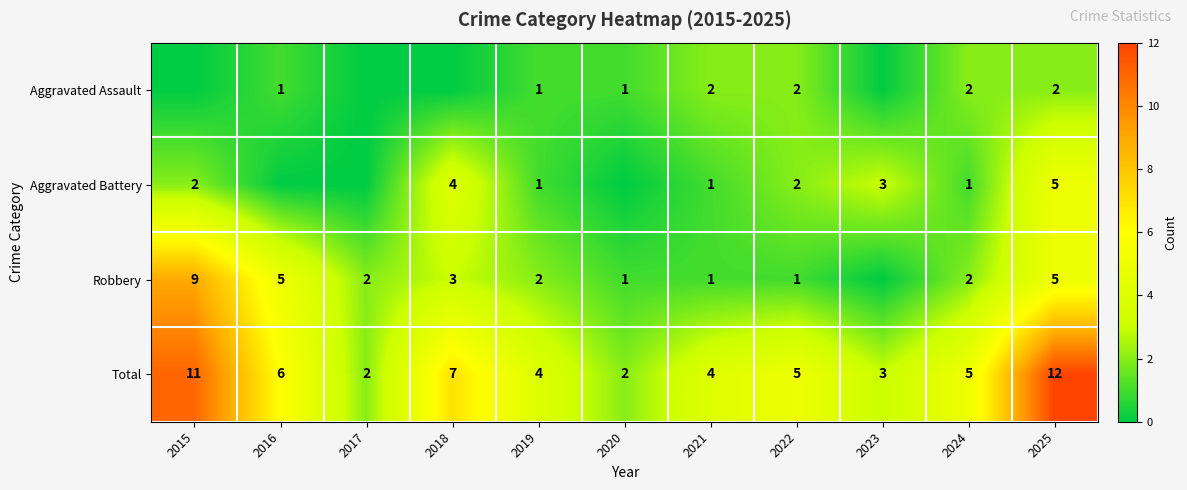

What is the sum of the Robbery values at 2020 and 2019?

3